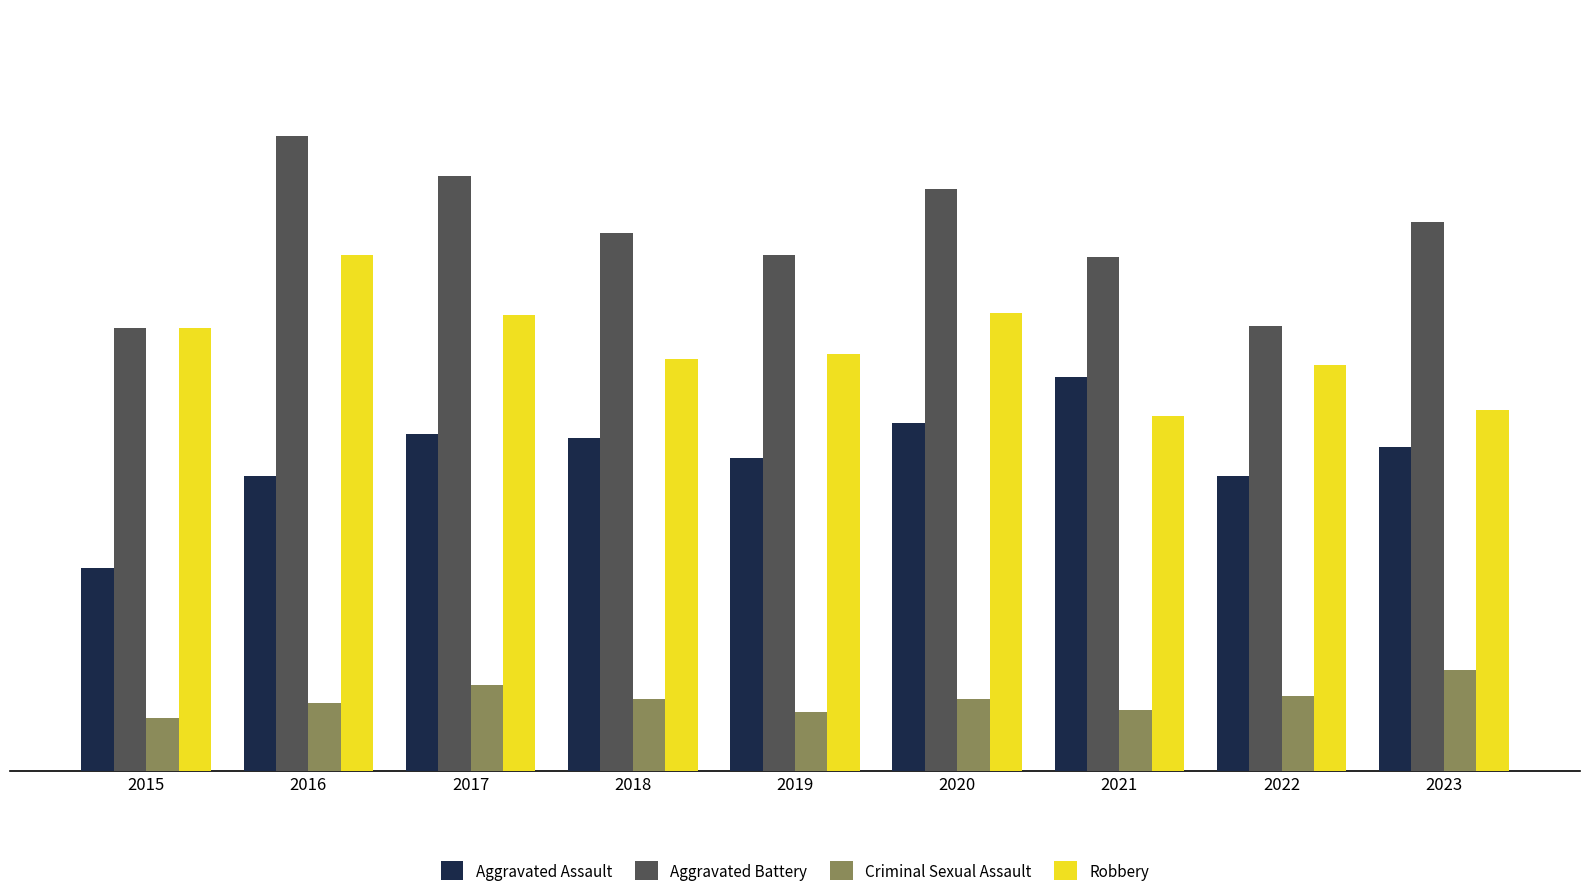

Is the value of Criminal Sexual Assault at 2018 greater than the value of Aggravated Assault at 2017?

No